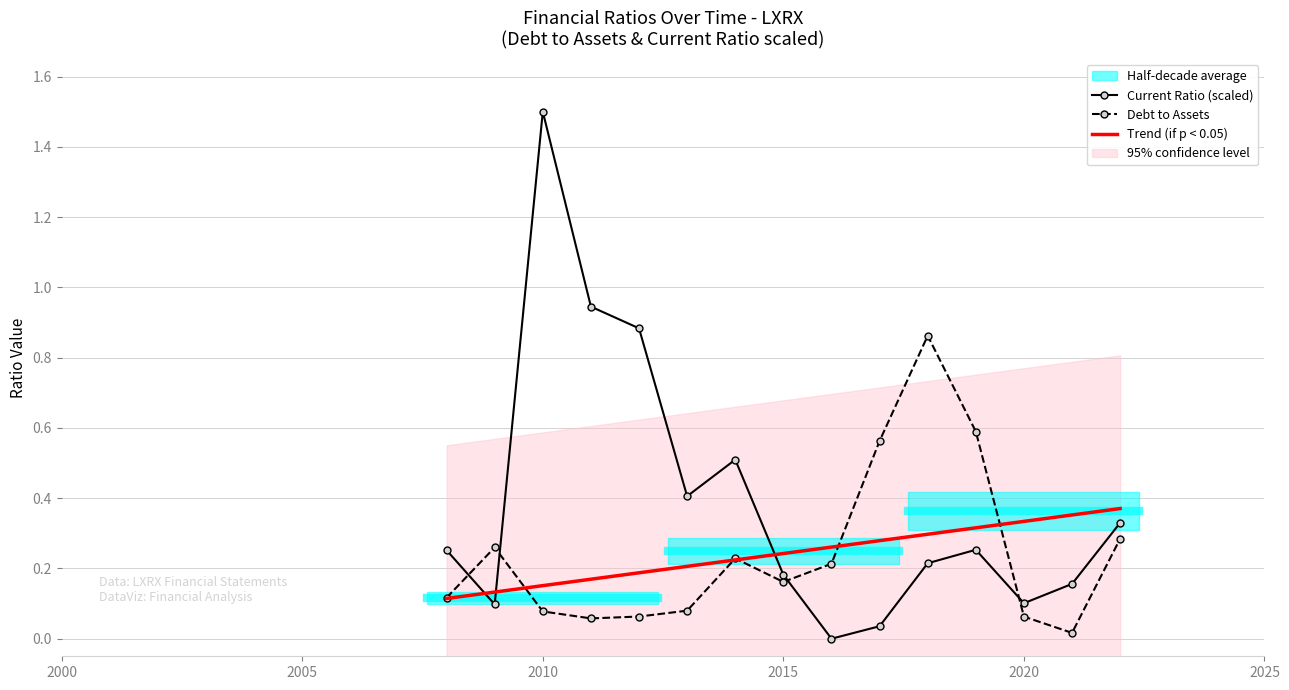

At which label does Current Ratio (scaled) reach its peak?

2010